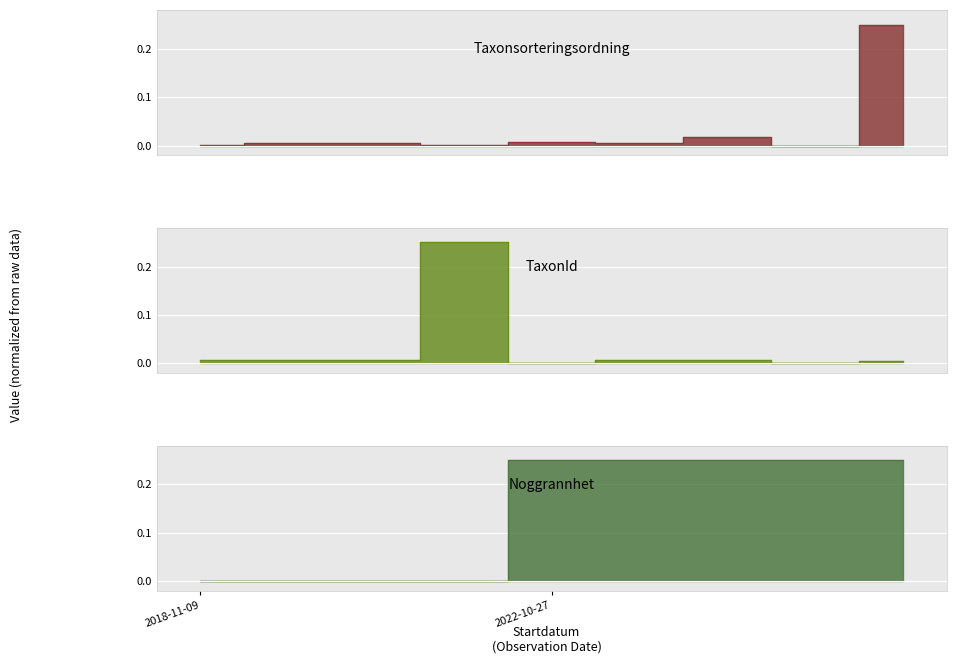

Which series has the largest total across all categories?

Noggrannhet